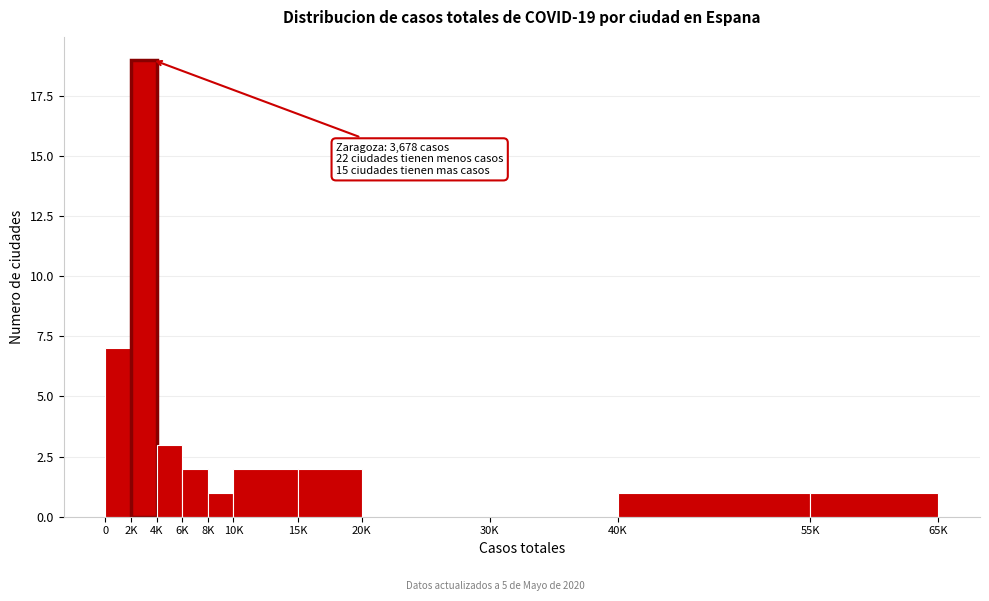

Reading left to right, list all the values displayed in this chart.

0=7	2K=19	4K=3	6K=2	8K=1	10K=2	15K=2	20K=0	30K=0	40K=1	55K=1